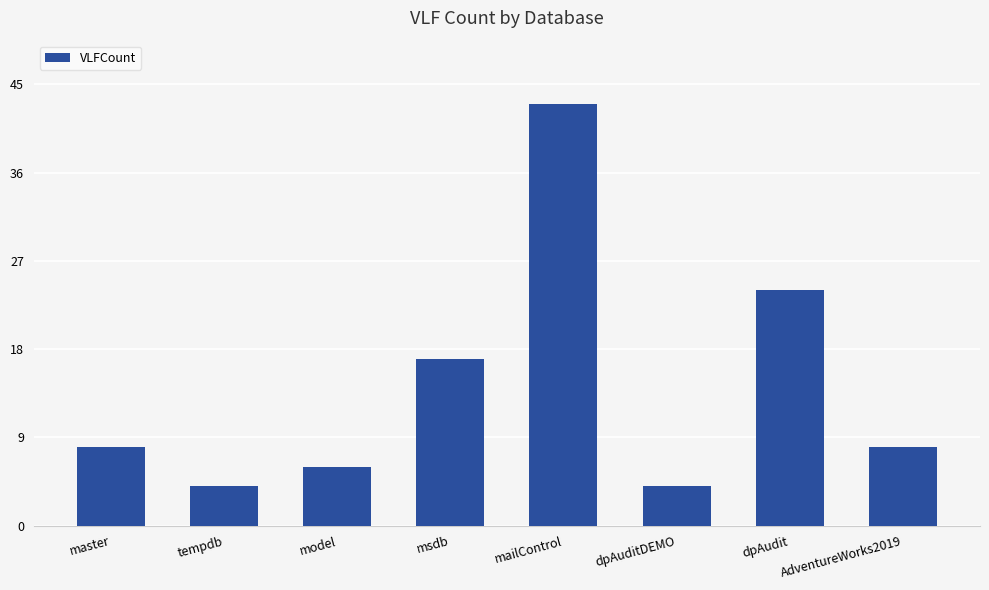

Which label corresponds to the largest value in the chart?

mailControl